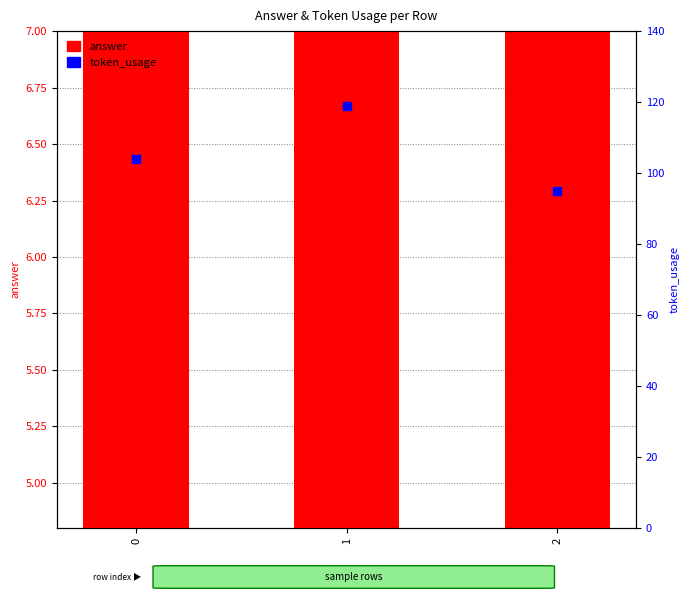

Which series contains the highest Y value?

token_usage